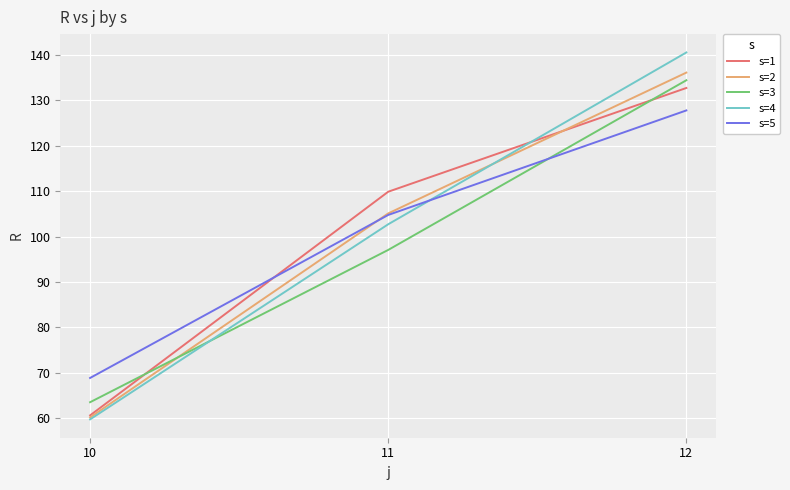

What are all the series names shown in the legend?

s=1, s=2, s=3, s=4, s=5